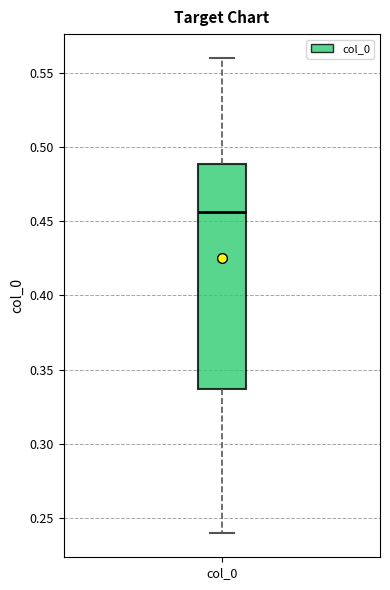

Transcribe this box plot: give where the median line is, the range the box spans, and where the two whiskers end, as read against the y-axis. The values are not printed on the chart, so give them approximately, as read against the axis.

median 0.455, box 0.335 to 0.490, whiskers 0.240 to 0.560